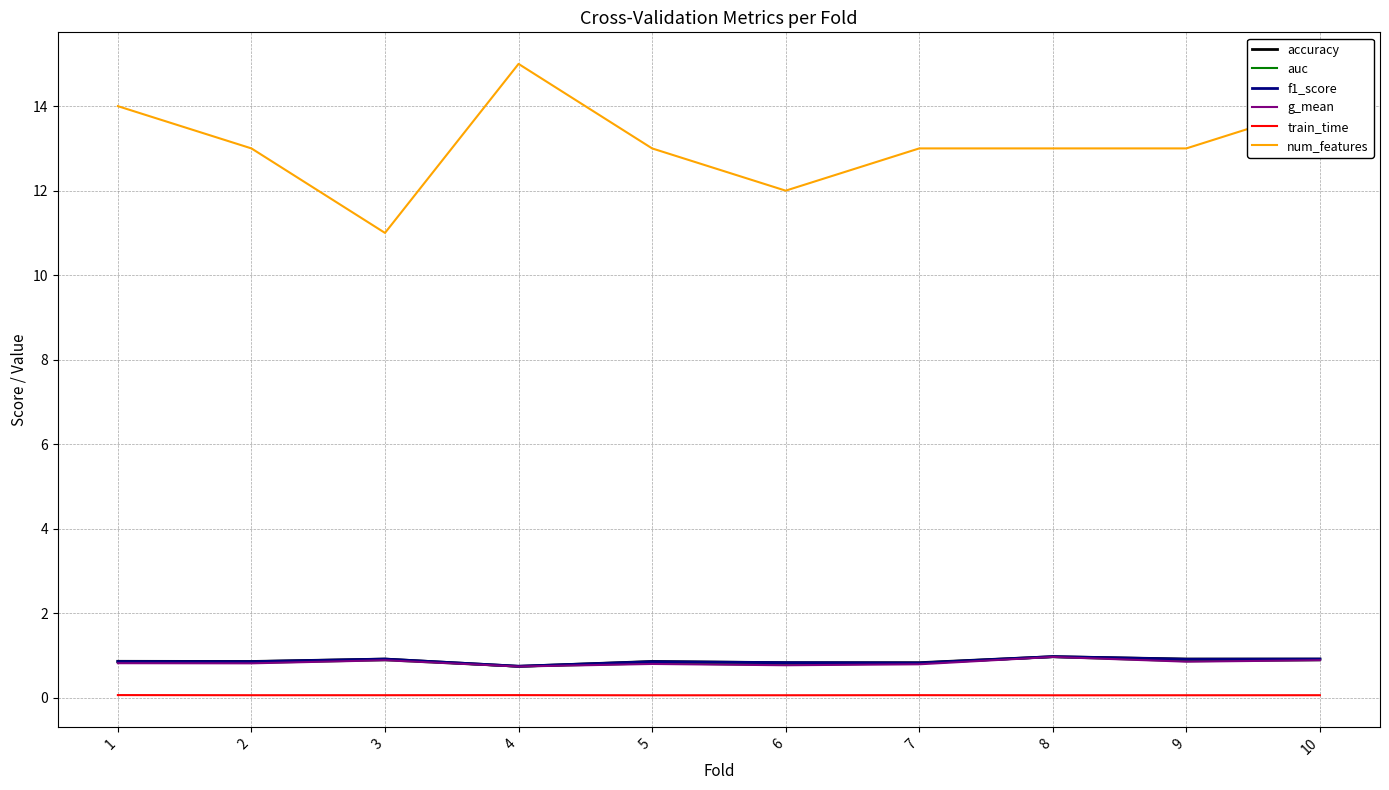

Is the value of f1_score at 3 greater than the value of train_time at 4?

Yes